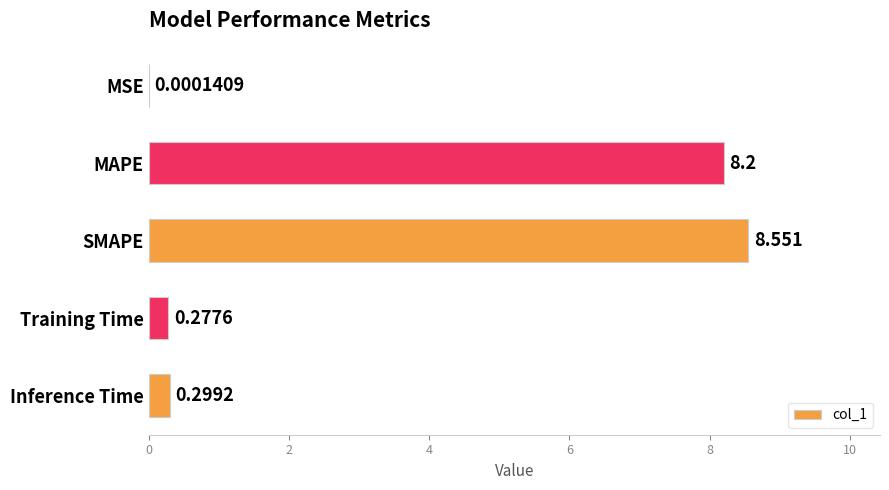

At which label is the value closest to 4?

Inference Time